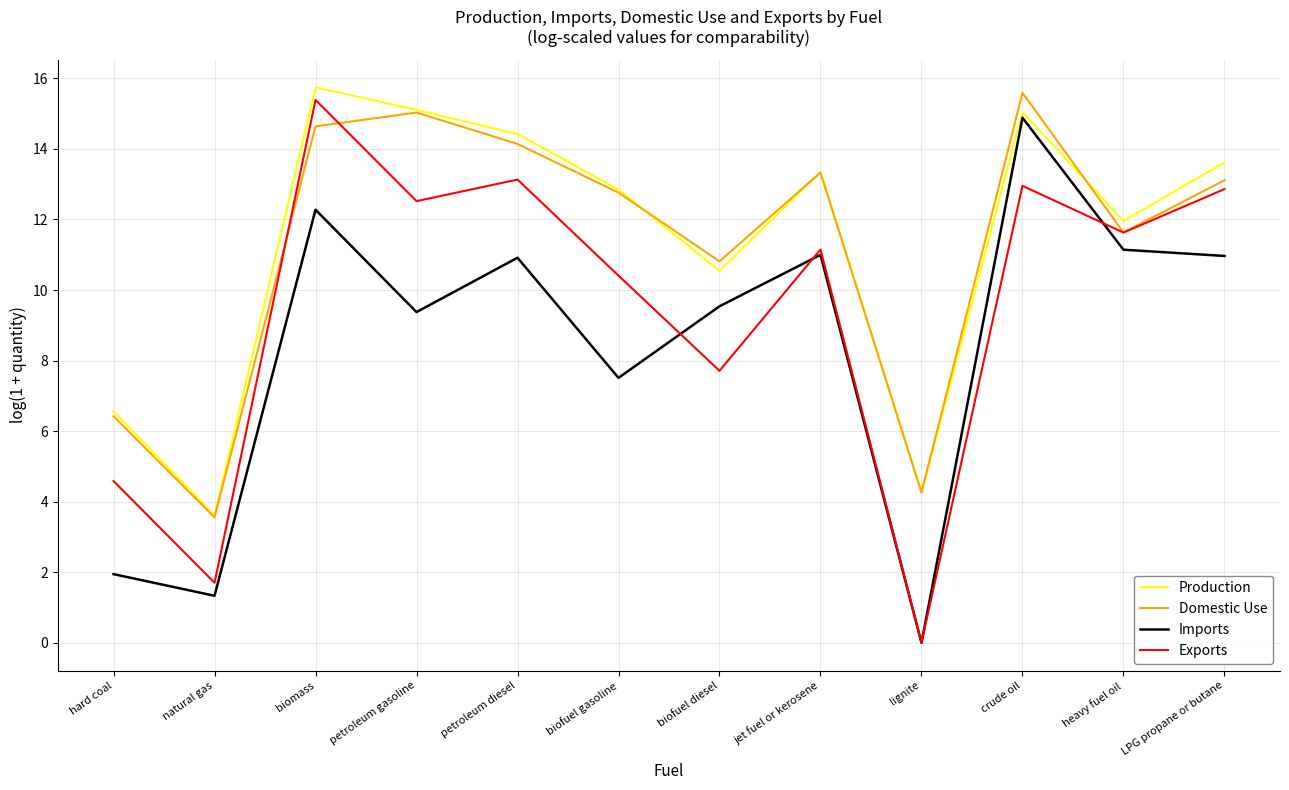

How many values in the Domestic Use series exceed 13?

6